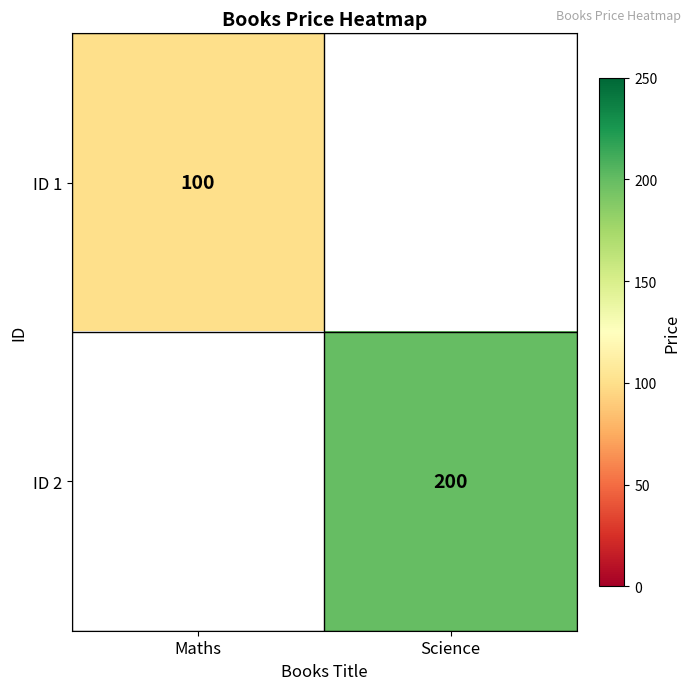

The value of ID 1 at Maths is 100. True or false?

True